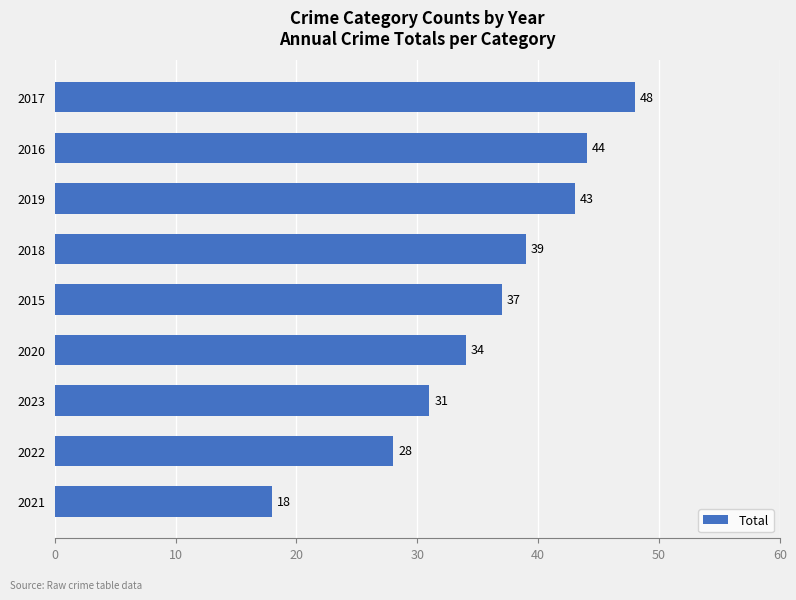

Are the bars horizontal?

Yes